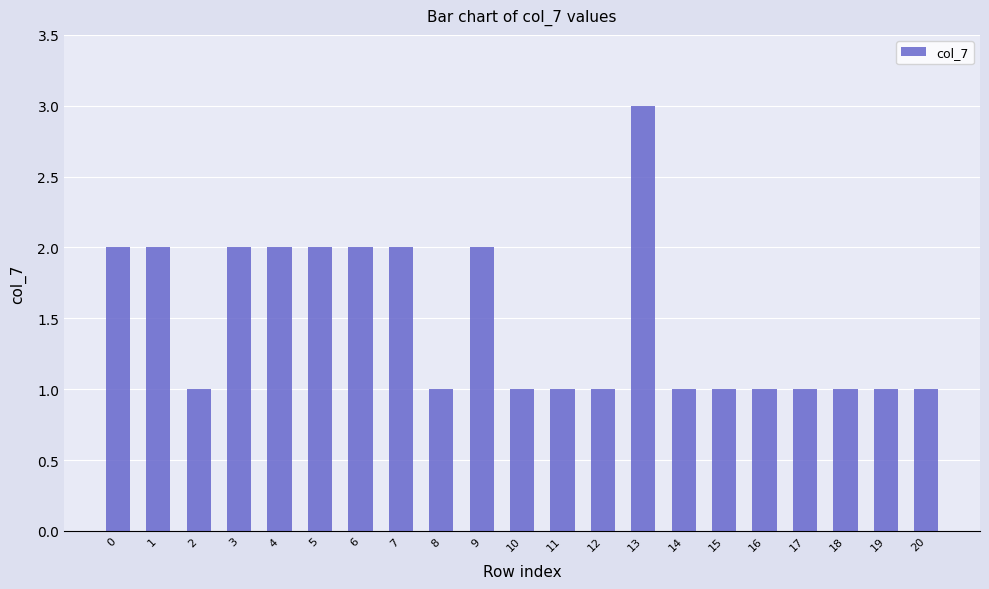

Reading left to right, list all the values displayed in this chart.

2	2	1	2	2	2	2	2	1	2	1	1	1	3	1	1	1	1	1	1	1